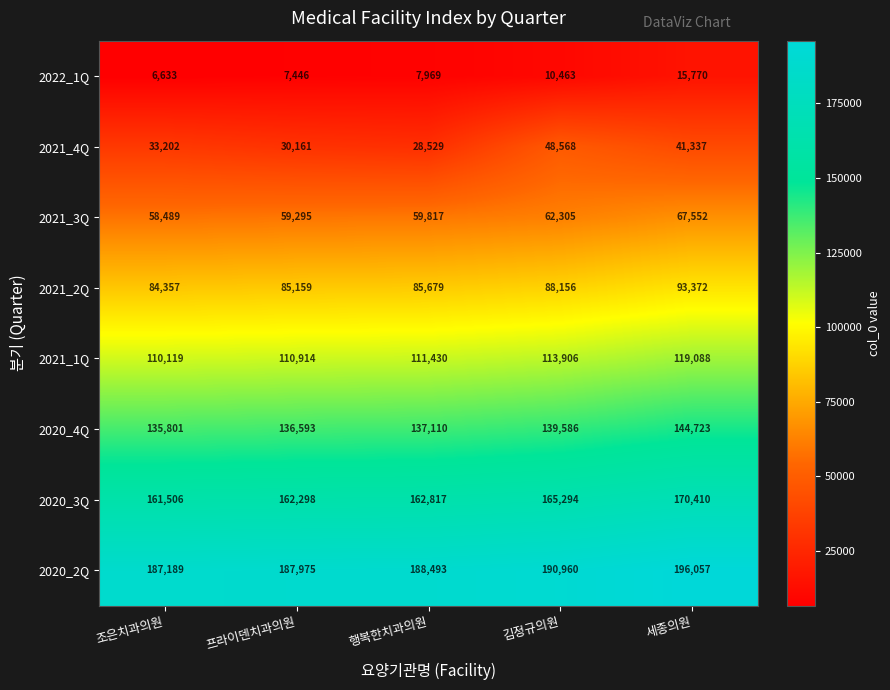

Which category has the lowest value across all series?

조은치과의원